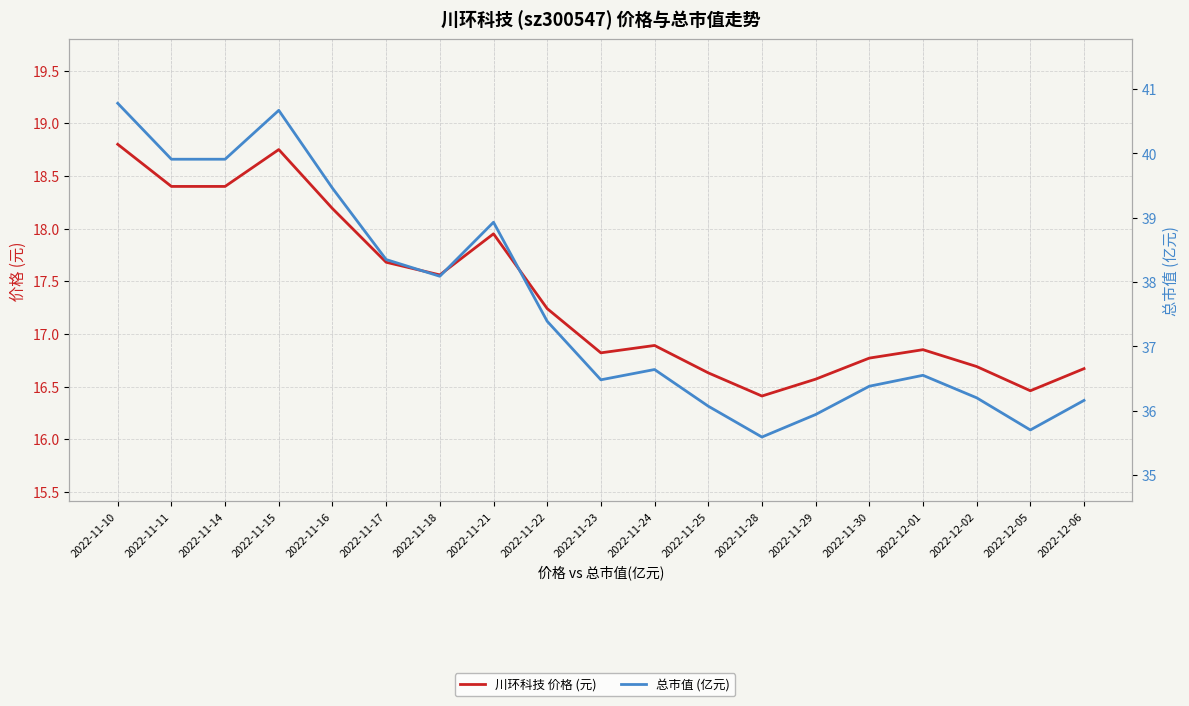

Which label corresponds to the largest value in the chart?

2022-11-10